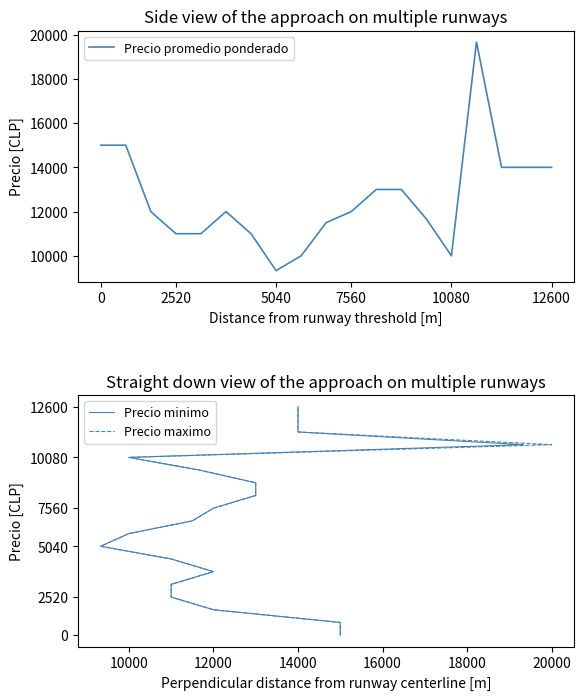

List the series in order of their peak value, highest first.

Precio promedio ponderado, Precio minimo, Precio maximo